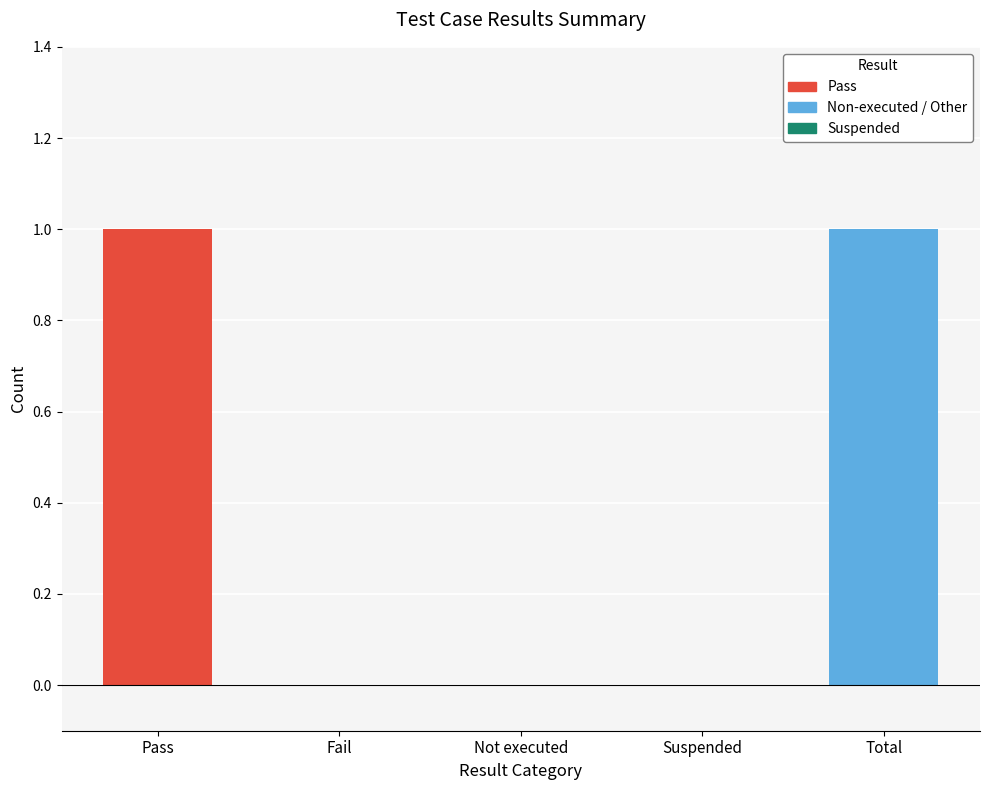

Are the bars horizontal?

No